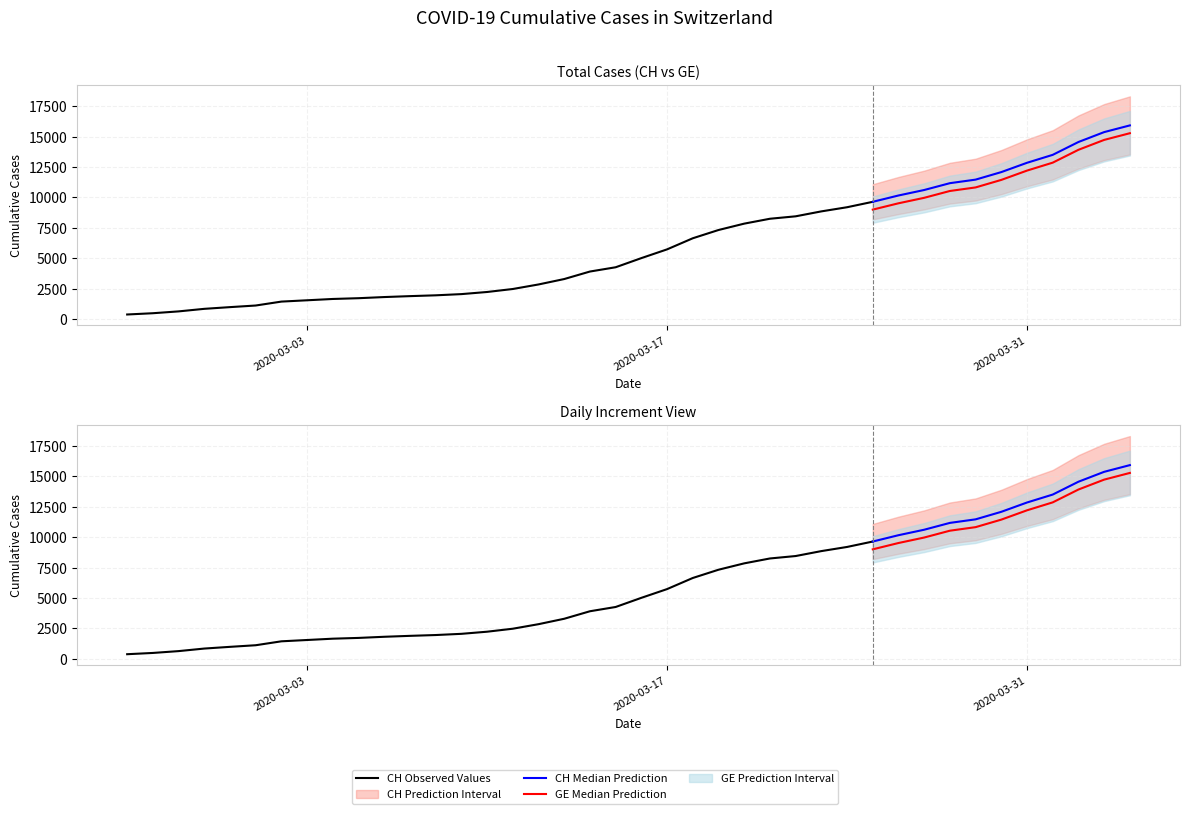

At which label is GE closest to 7829?

26